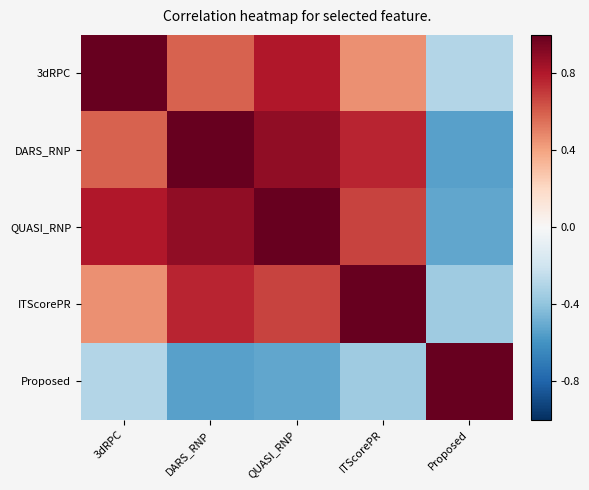

Between ITScorePR and DARS_RNP, which is larger?

DARS_RNP